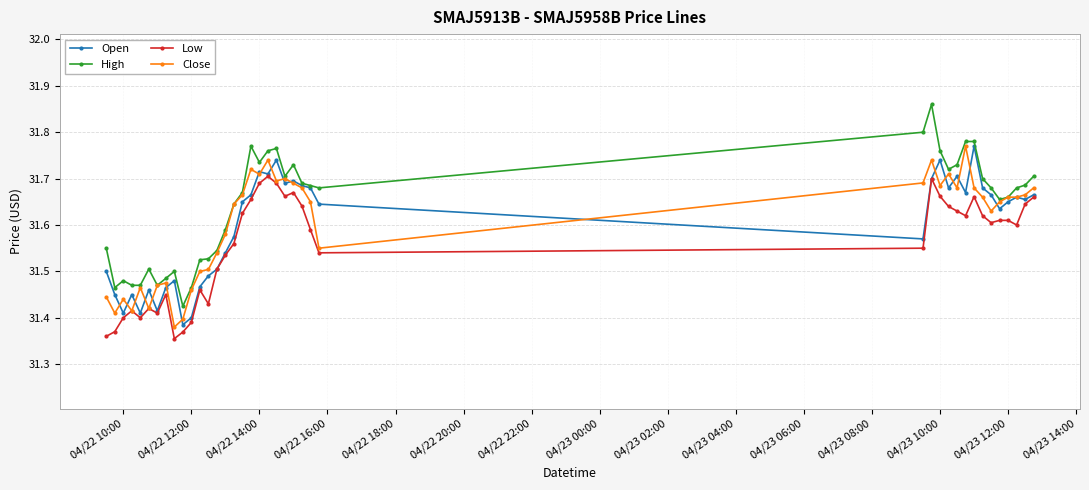

Which series has the largest range (max minus min)?

High